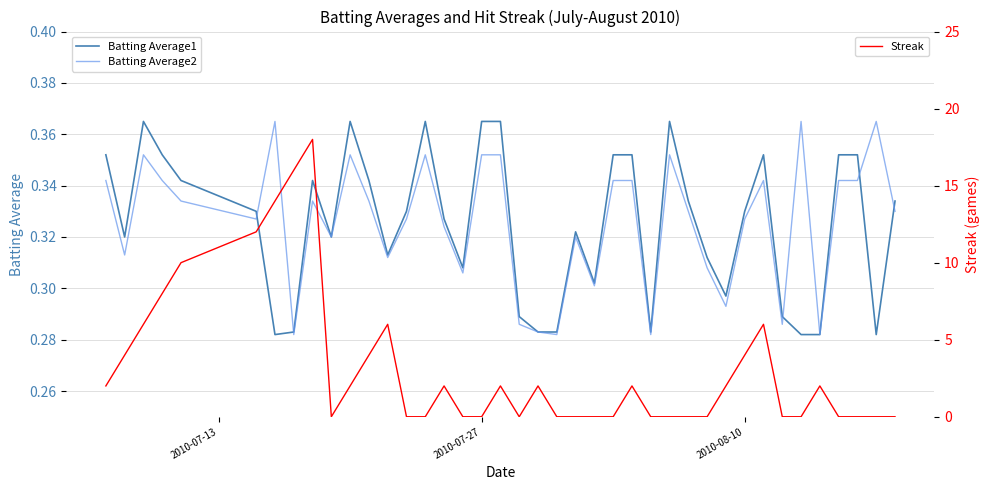

What is the highest value of the Streak series?

18